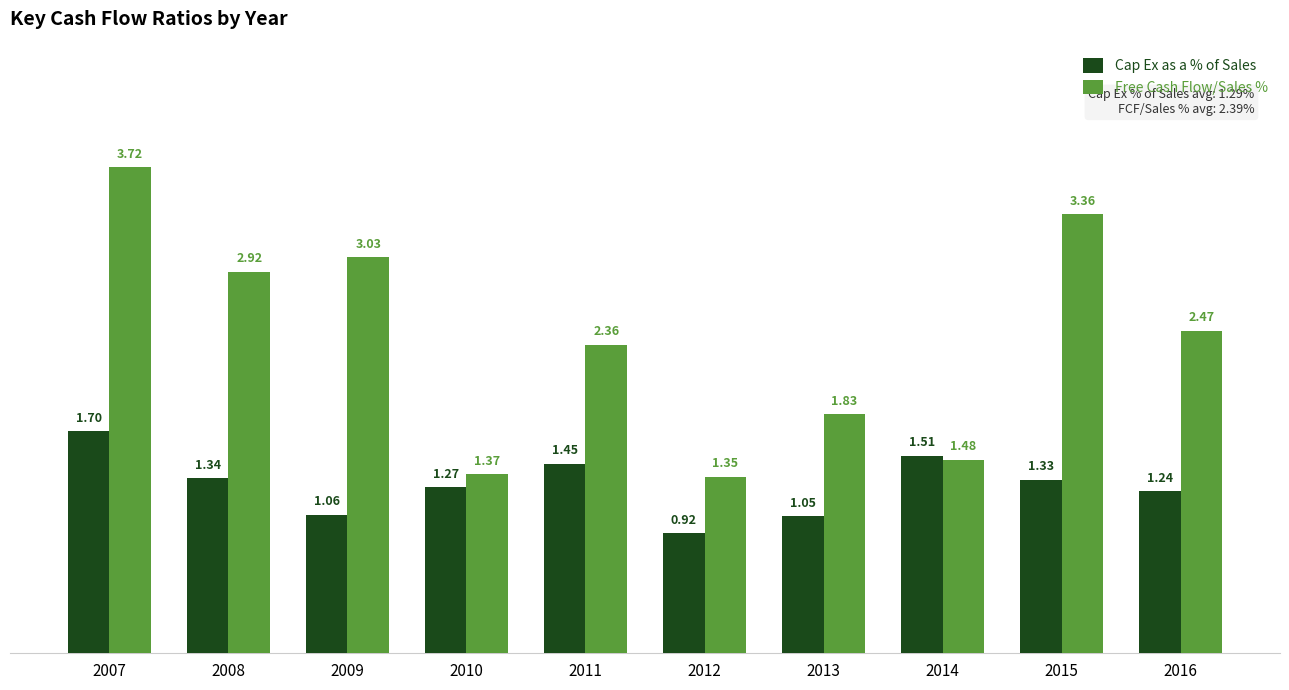

How many series are shown in this chart?

2